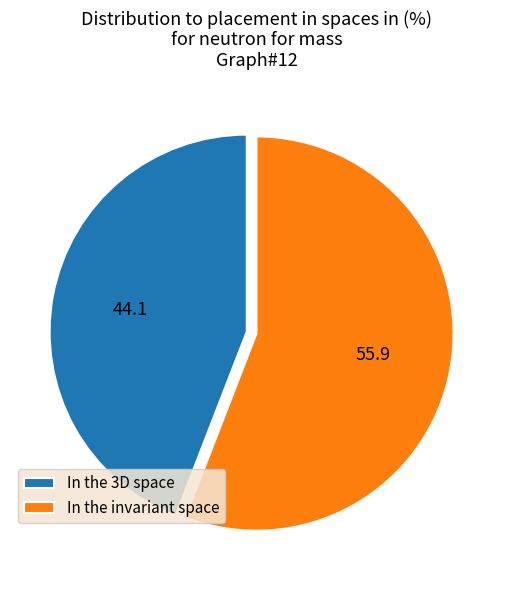

What is the smallest slice in the pie chart?

In the 3D space